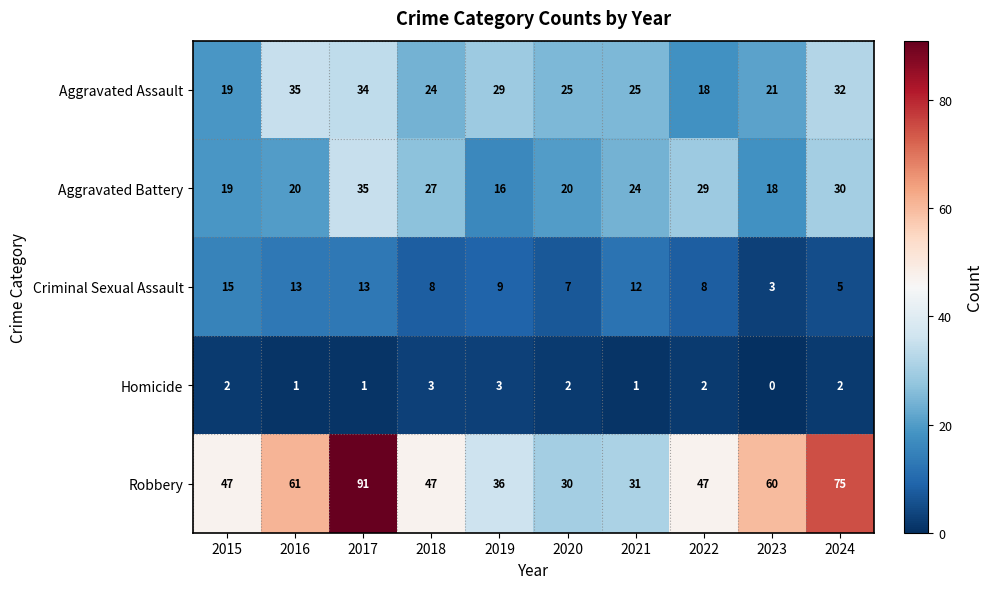

The value of Homicide at 2016 is 1. True or false?

True